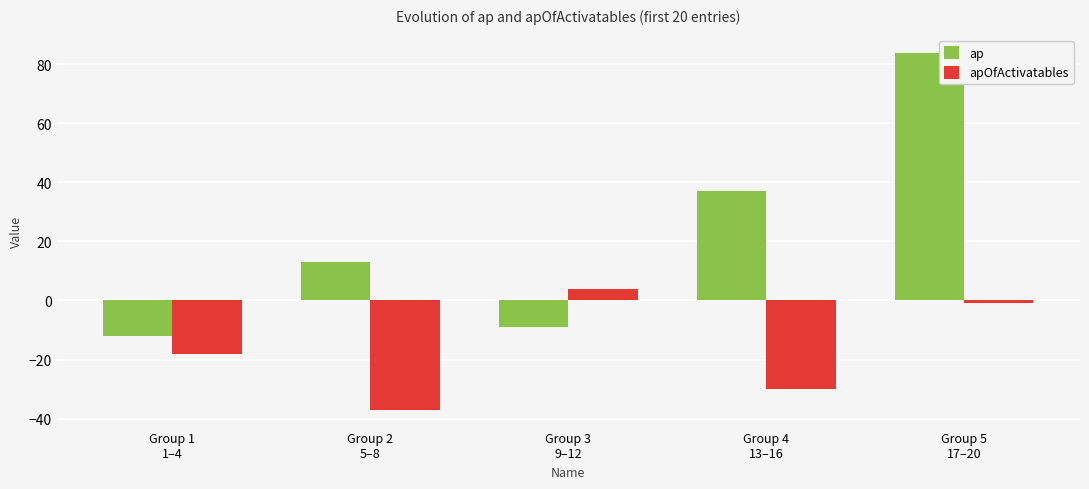

What is the minimum value for ap?

-12